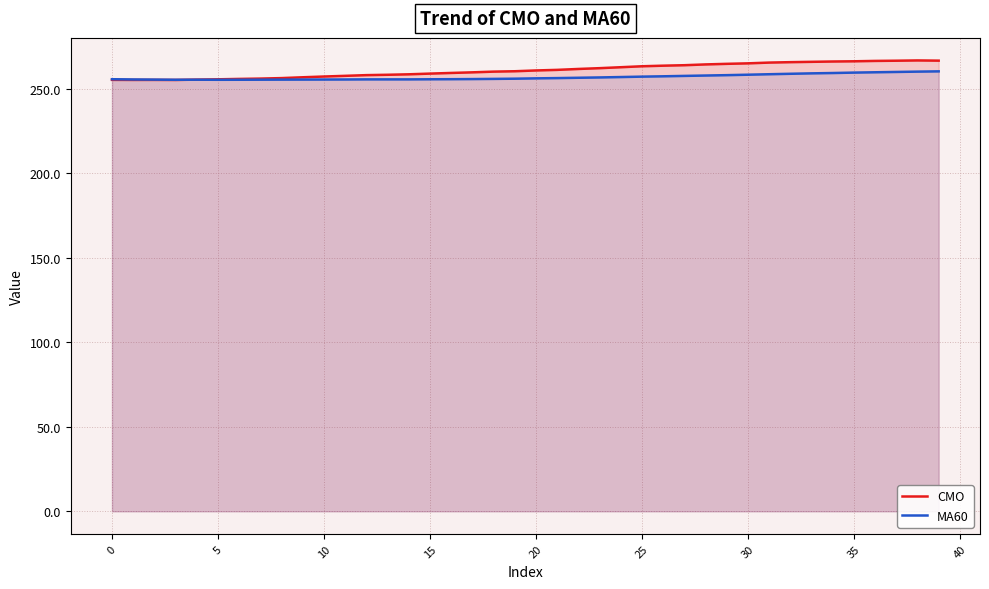

Which series has the widest spread of values?

CMO